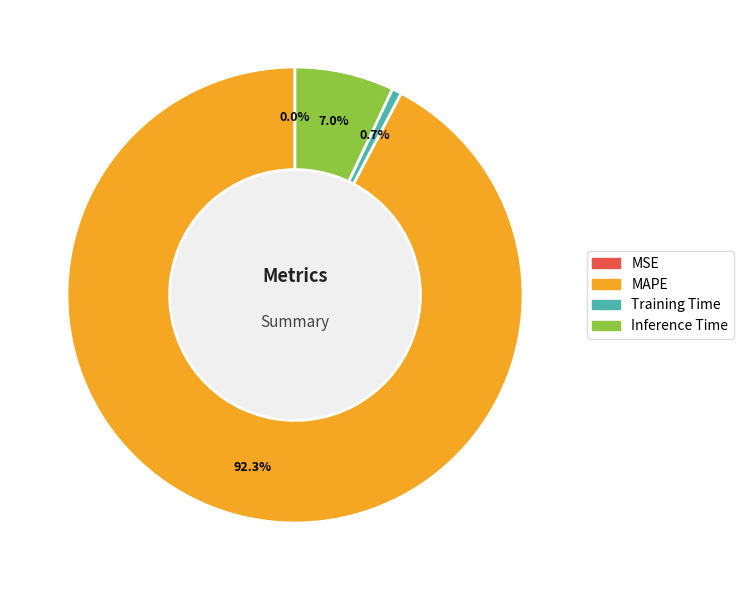

To the nearest percent, what percentage of the pie is MAPE?

92%